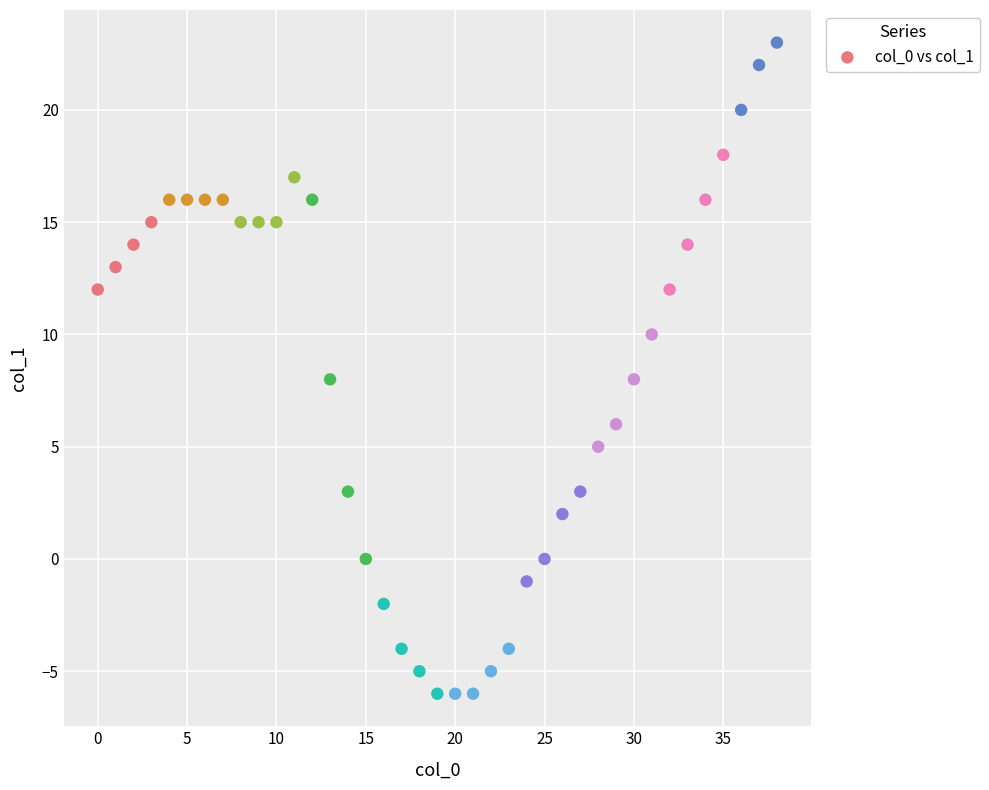

What is the range of Y values (max minus min)?

29